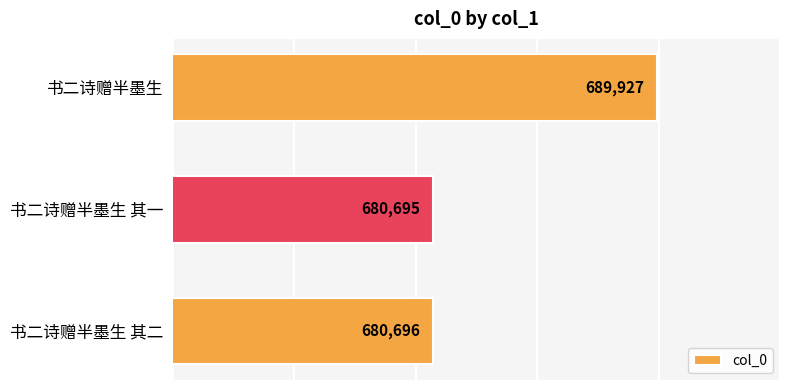

What is the sum of all values?

2051318